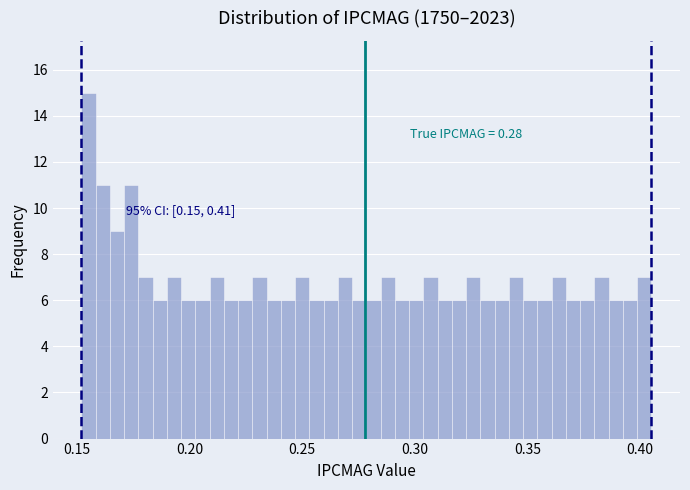

Around what value on the x-axis is the tallest bar? Give the approximate position of its centre, as read against the axis.

0.155